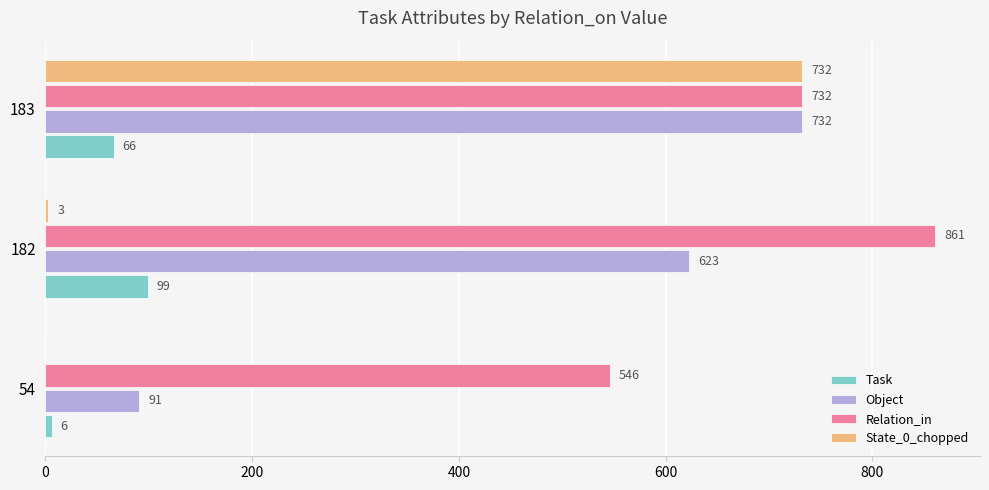

What is the sum of the Task values at 182 and 54?

105